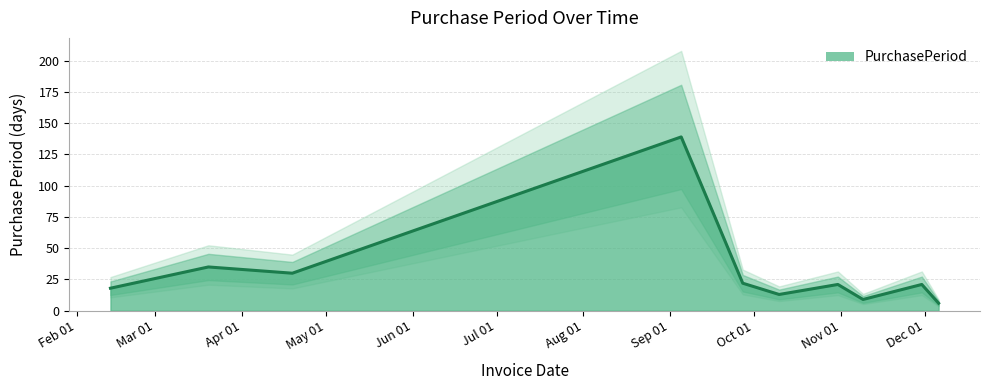

At which category does the data reach its first local valley?

2017-04-19